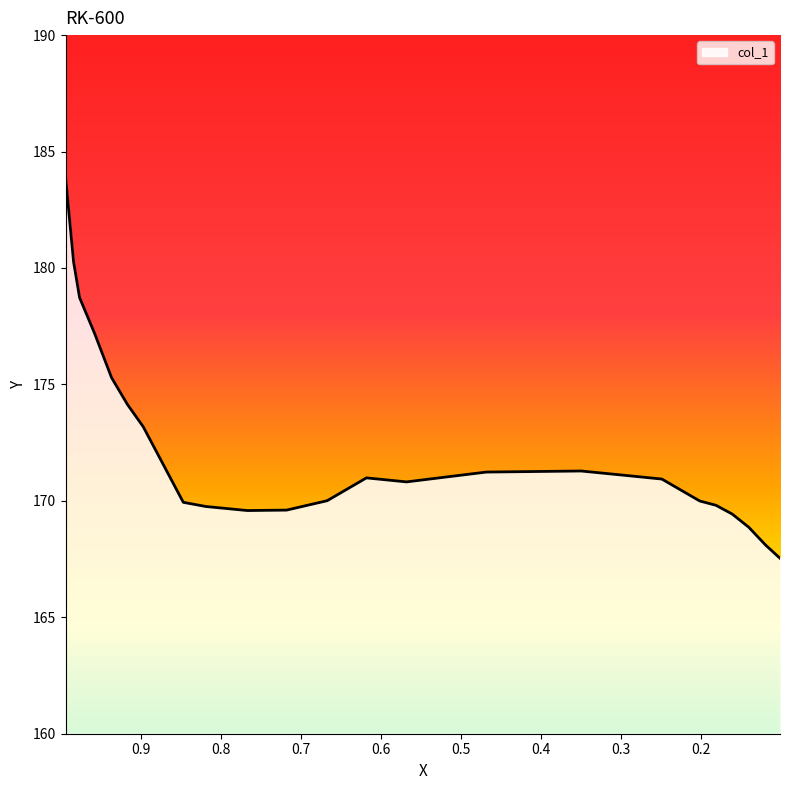

What is the change in value from 0.2487 to 0.1008?

-3.4